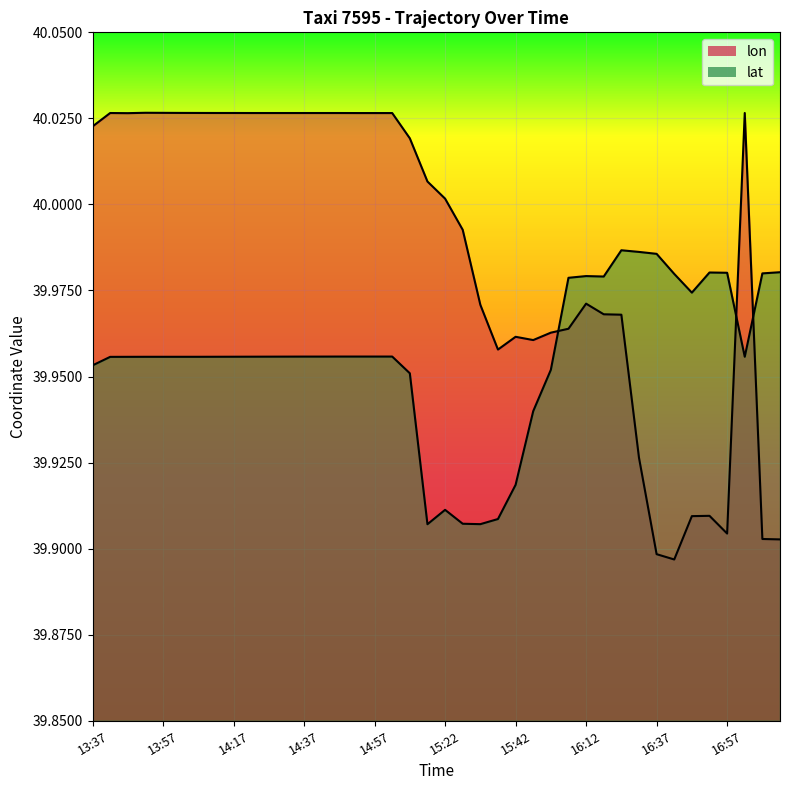

What is the value of the lat point at the 39th from the left?

40.0